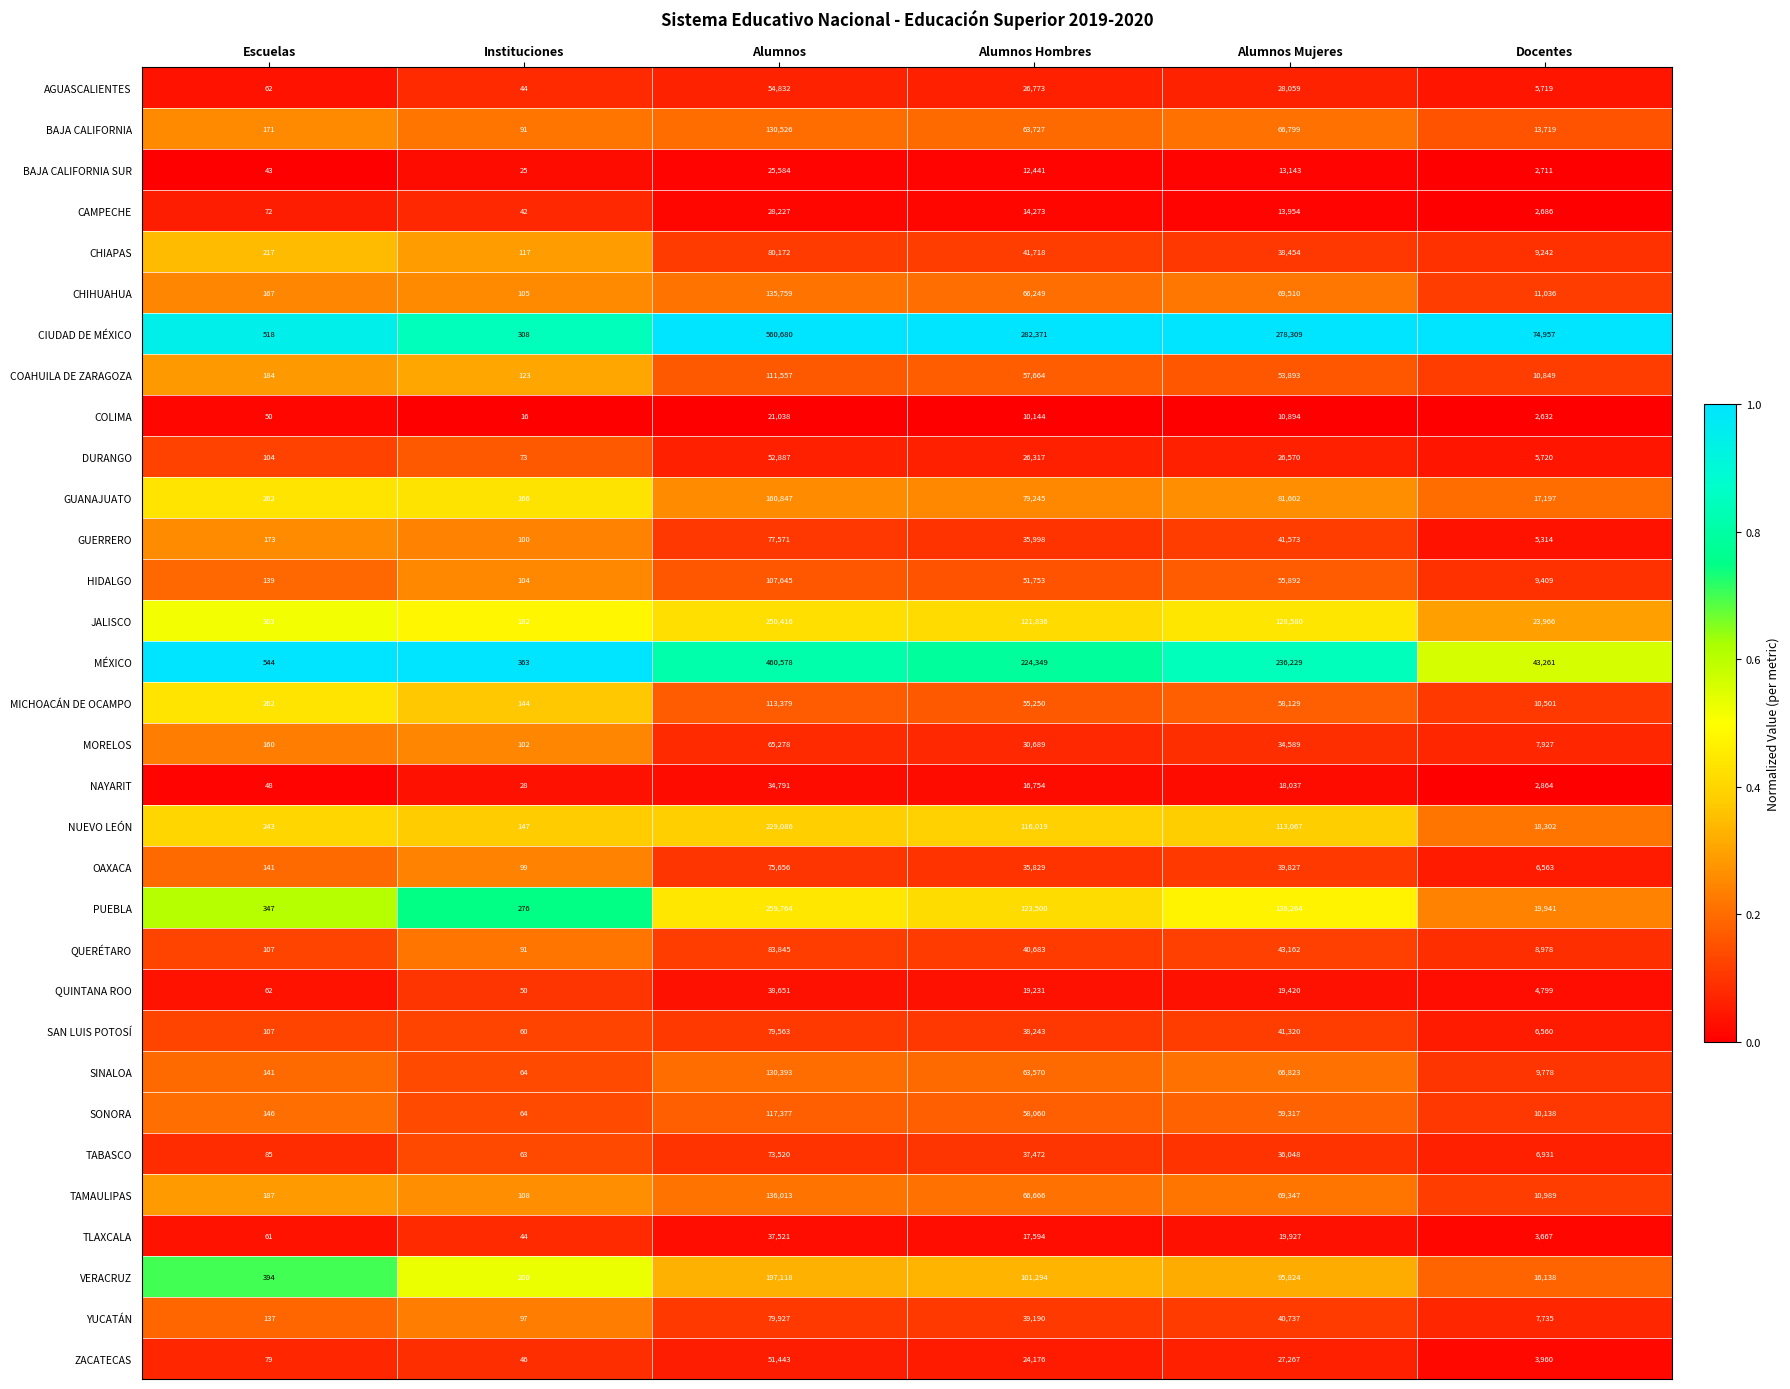

At which category is the sum across all series the highest?

Alumnos